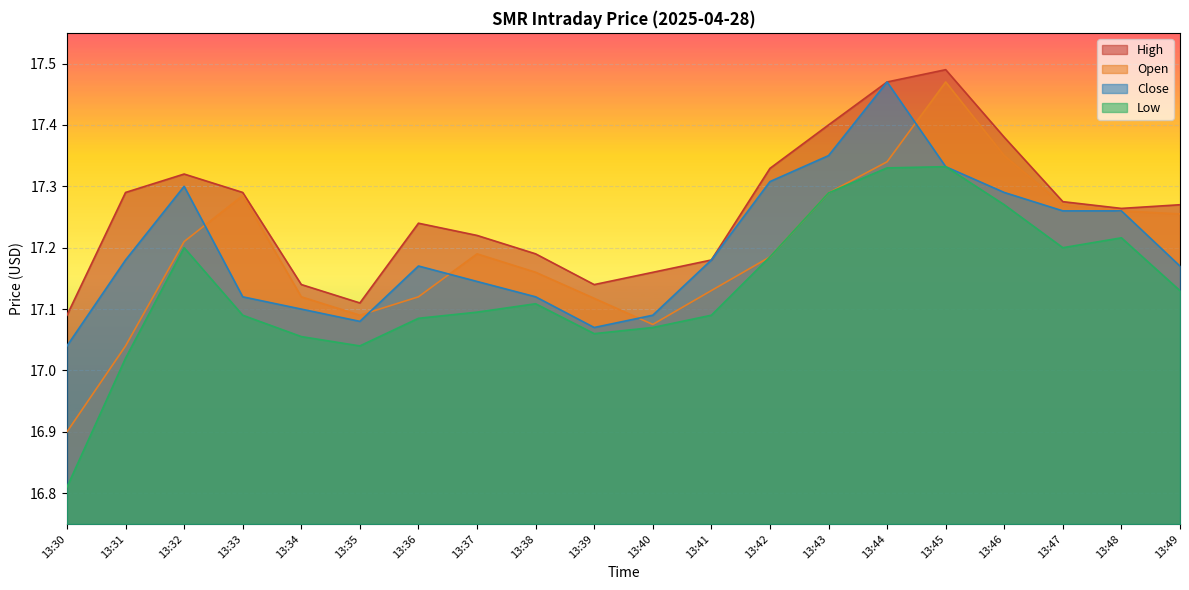

Reading left to right, what are all the values shown in this chart?

Close: 13:30=17.0	13:31=17.2	13:32=17.3	13:33=17.1	13:34=17.1	13:35=17.1	13:36=17.2	13:37=17.1	13:38=17.1	13:39=17.1	13:40=17.1	13:41=17.2	13:42=17.3	13:43=17.4	13:44=17.5	13:45=17.3	13:46=17.3	13:47=17.3	13:48=17.3	13:49=17.2
High: 13:30=17.1	13:31=17.3	13:32=17.3	13:33=17.3	13:34=17.1	13:35=17.1	13:36=17.2	13:37=17.2	13:38=17.2	13:39=17.1	13:40=17.2	13:41=17.2	13:42=17.3	13:43=17.4	13:44=17.5	13:45=17.5	13:46=17.4	13:47=17.3	13:48=17.3	13:49=17.3
Low: 13:30=16.8	13:31=17.0	13:32=17.2	13:33=17.1	13:34=17.1	13:35=17.0	13:36=17.1	13:37=17.1	13:38=17.1	13:39=17.1	13:40=17.1	13:41=17.1	13:42=17.2	13:43=17.3	13:44=17.3	13:45=17.3	13:46=17.3	13:47=17.2	13:48=17.2	13:49=17.1
Open: 13:30=16.9	13:31=17.0	13:32=17.2	13:33=17.3	13:34=17.1	13:35=17.1	13:36=17.1	13:37=17.2	13:38=17.2	13:39=17.1	13:40=17.1	13:41=17.1	13:42=17.2	13:43=17.3	13:44=17.3	13:45=17.5	13:46=17.4	13:47=17.3	13:48=17.3	13:49=17.3